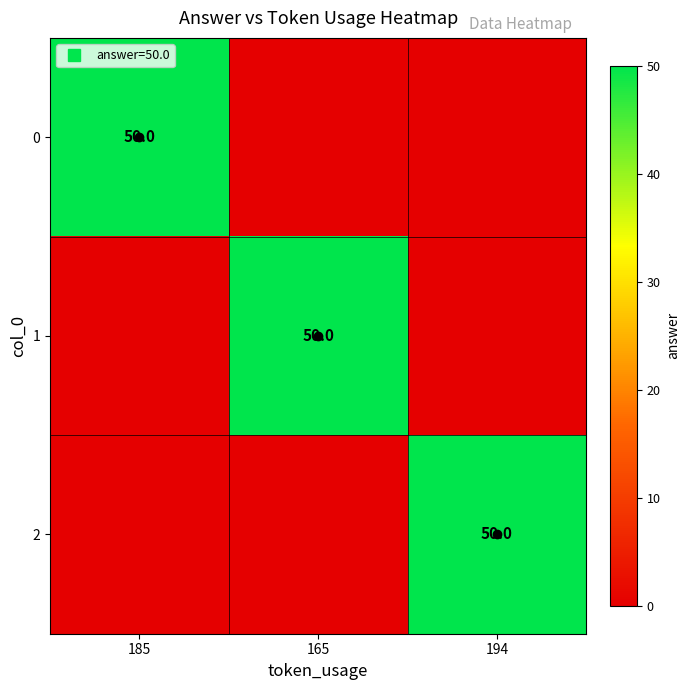

The 1 series shows 88 at 165. True or false?

False